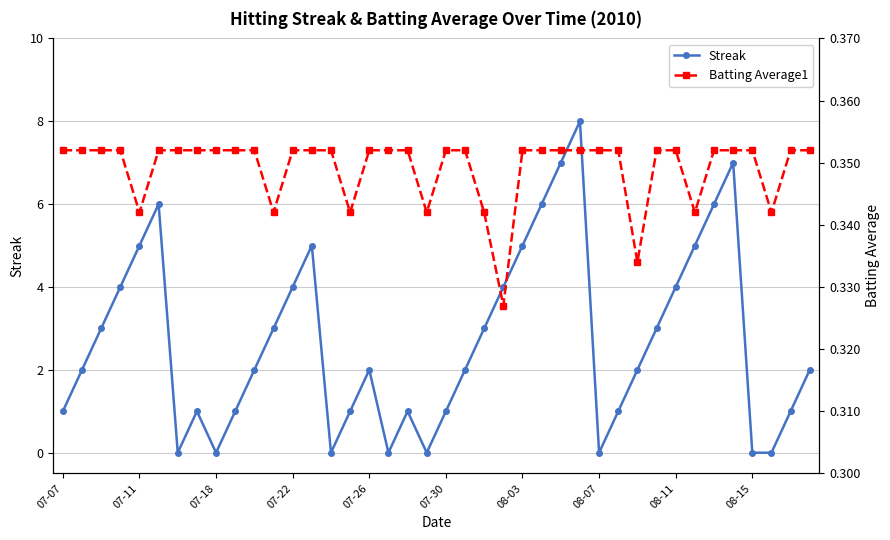

What is the highest value of the Streak series?

8